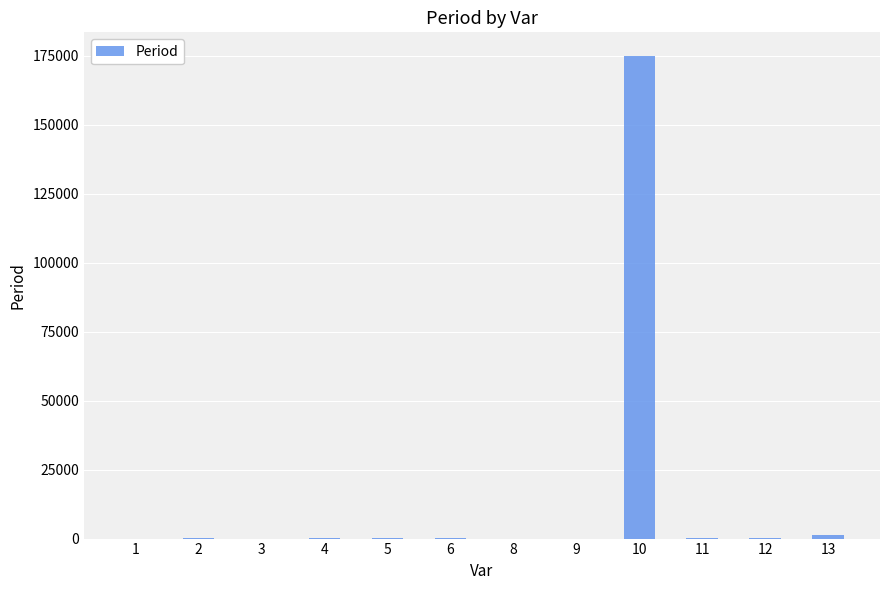

What is the greatest value displayed?

174762